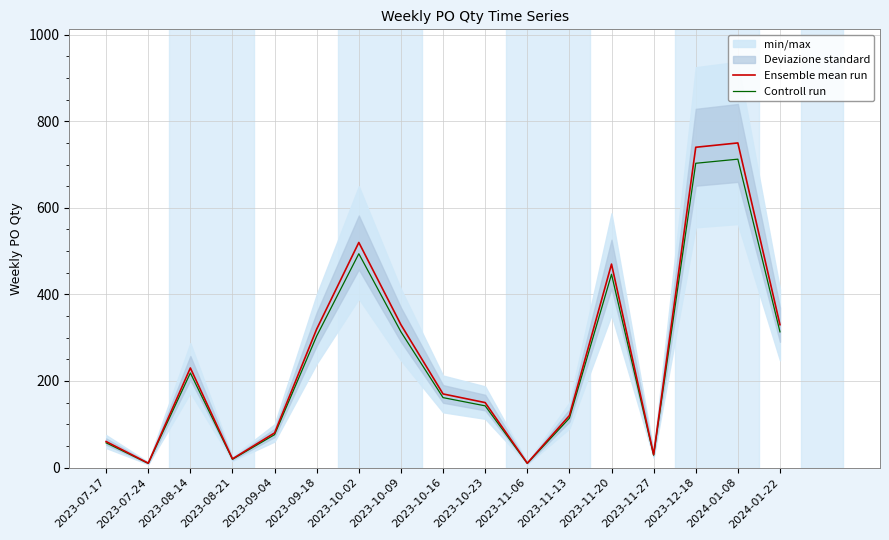

How many data points in Ensemble mean run are less than 170?

8